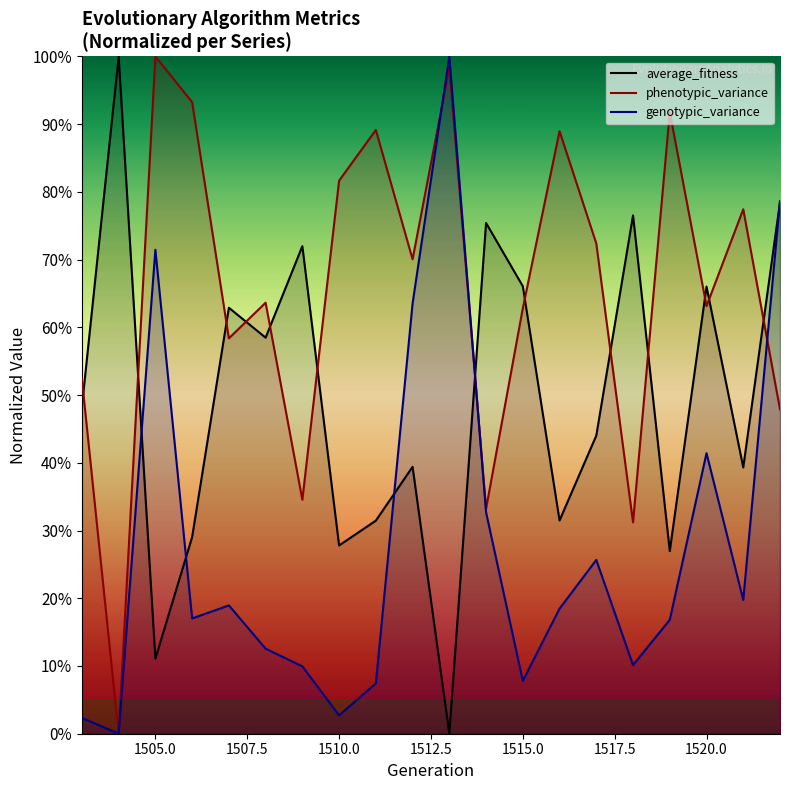

What is the highest value of the phenotypic_variance series?

100.0